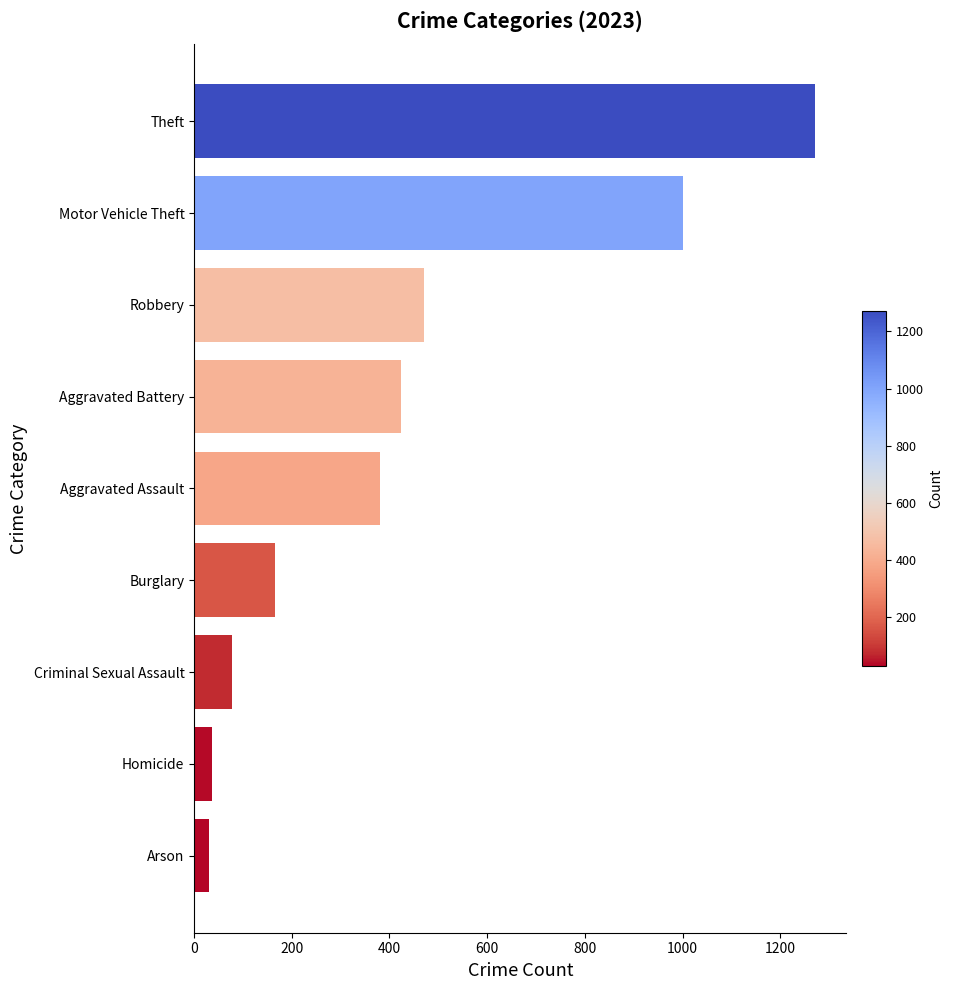

True or false: the data shows 283 at Aggravated Battery.

False